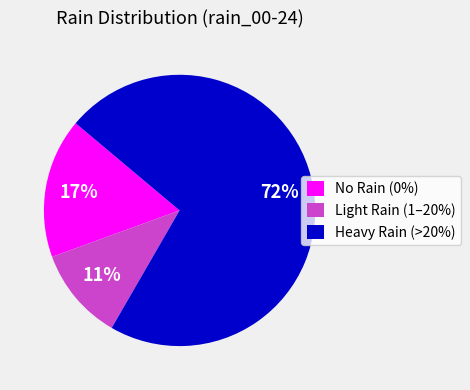

How many segments does this pie chart have?

3